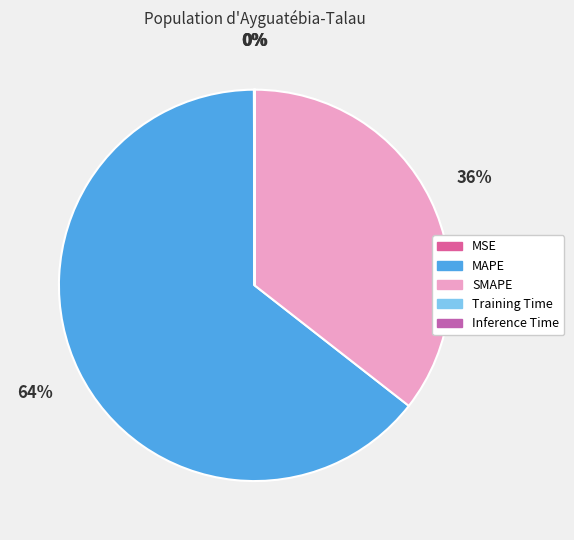

The SMAPE slice represents 36% of the pie. True or false?

True